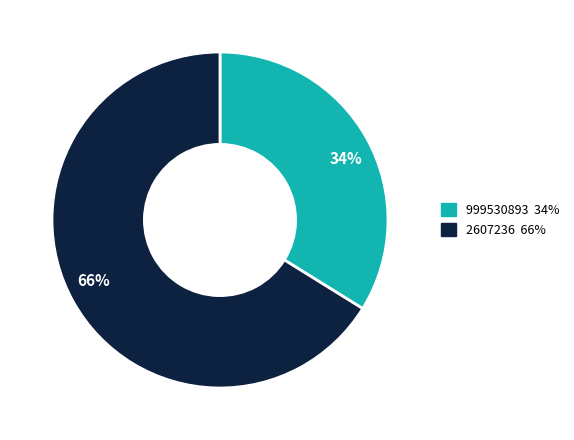

To the nearest percent, what is the difference between the 999530893 and 2607236 slice percentages?

32%